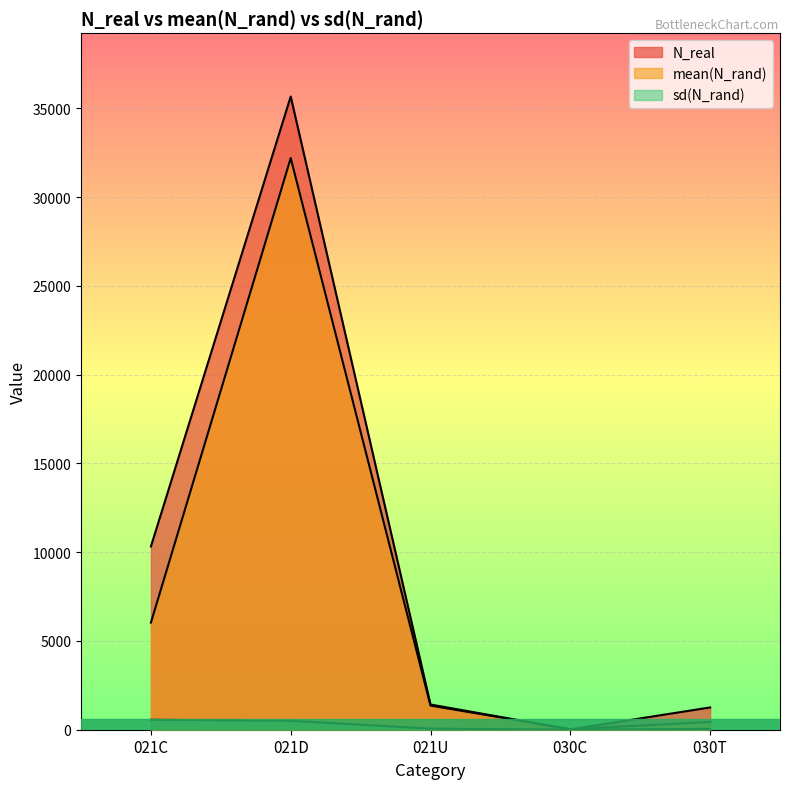

The sd(N_rand) series shows 74.4 at 030T. True or false?

False